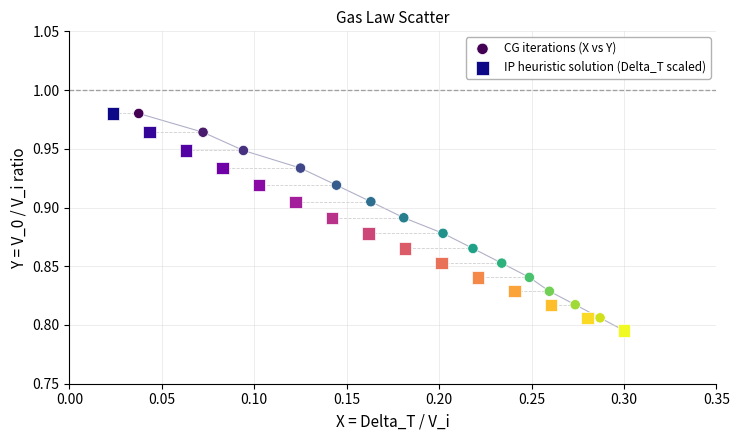

What are all the series names shown in the legend?

CG iterations (X vs Y), IP heuristic solution (Delta_T scaled)